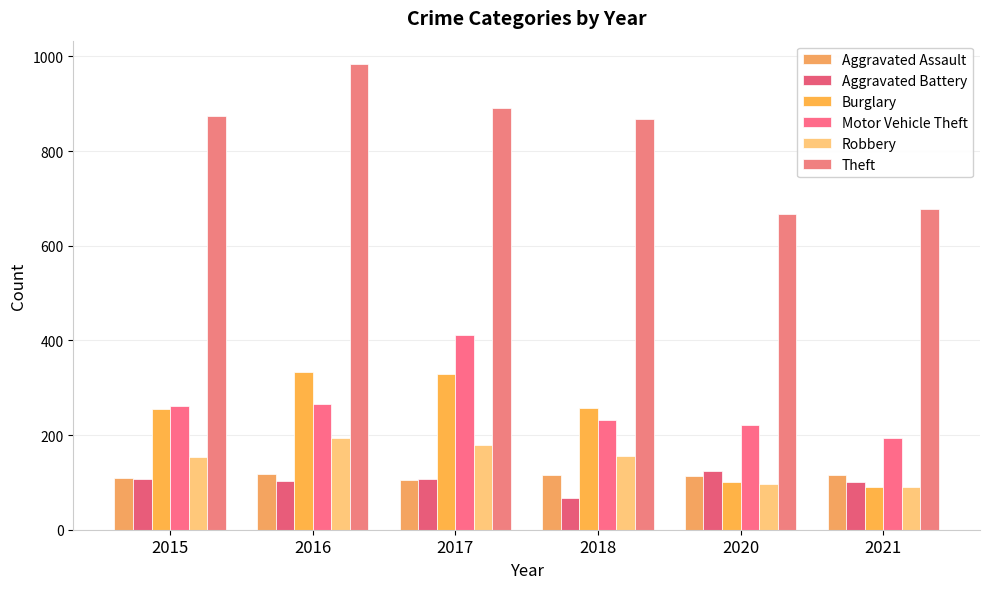

Rank the categories by Burglary value from lowest to highest.

2021, 2020, 2015, 2018, 2017, 2016